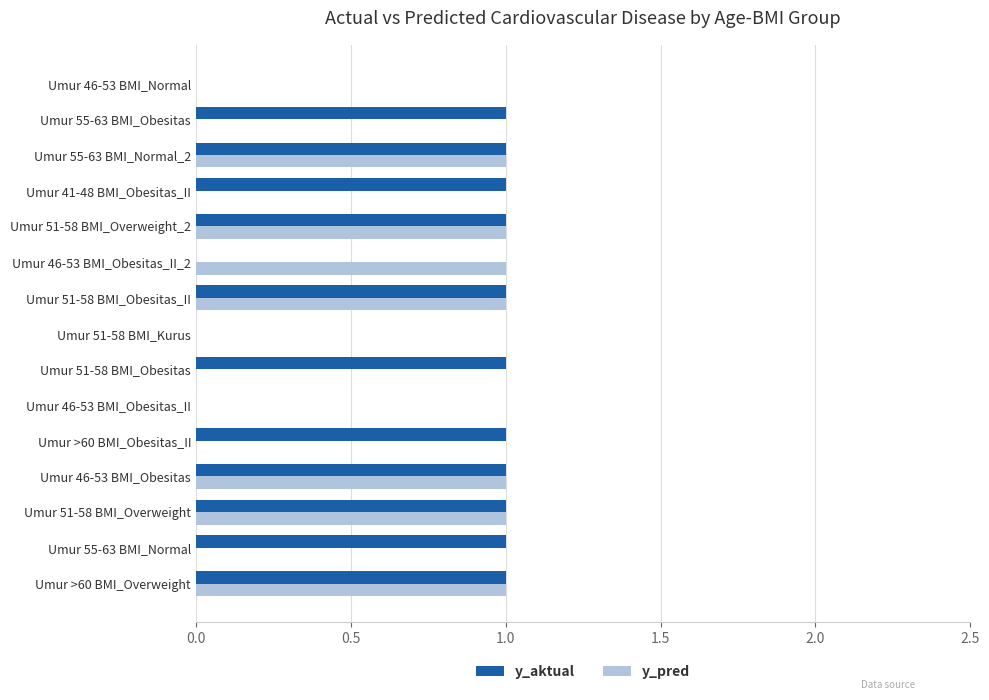

What is the sum of all y_pred values?

7